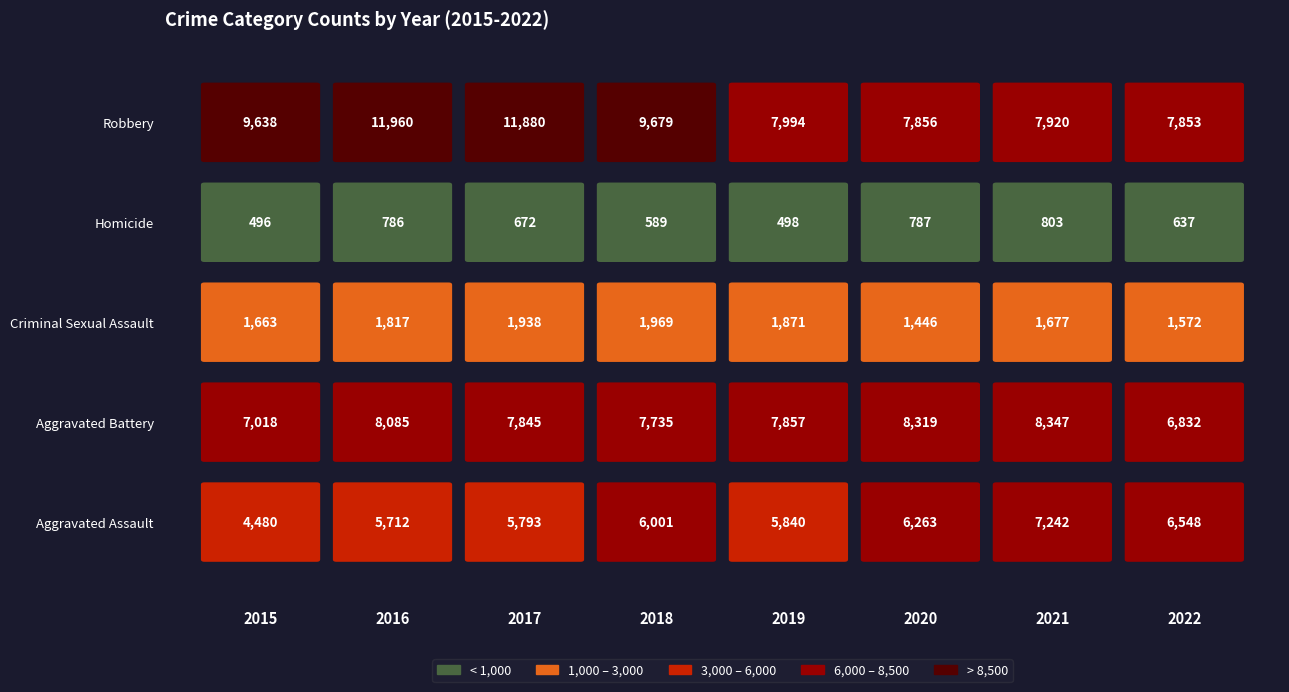

What is the spread (max minus min) of values at 2018?

9090